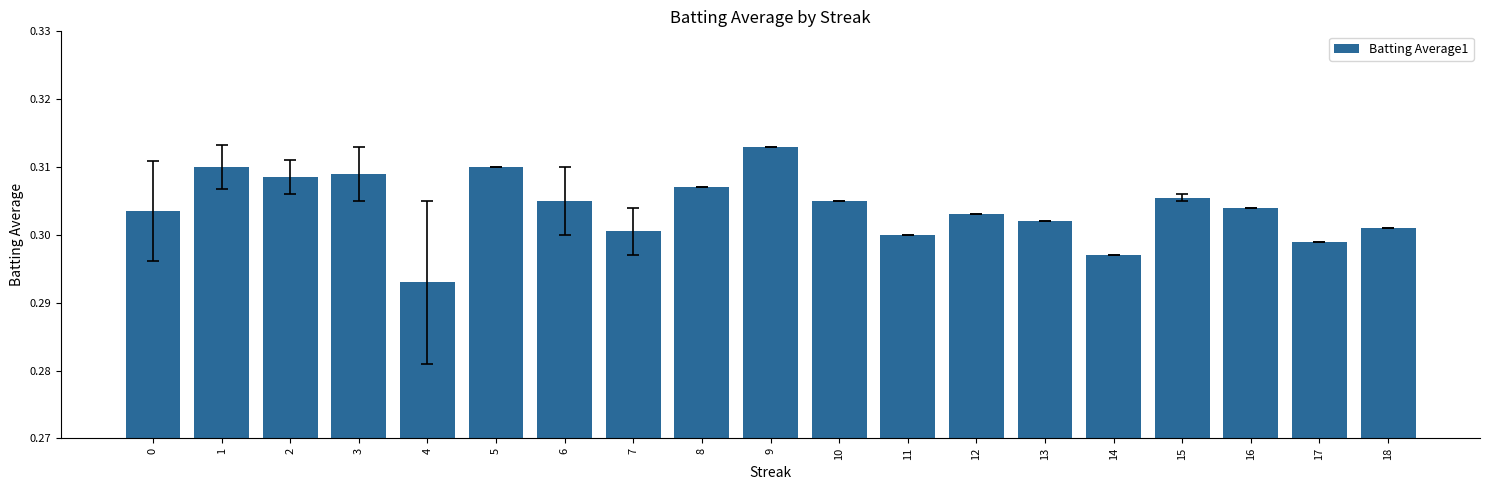

What is the sum of all values?

5.8